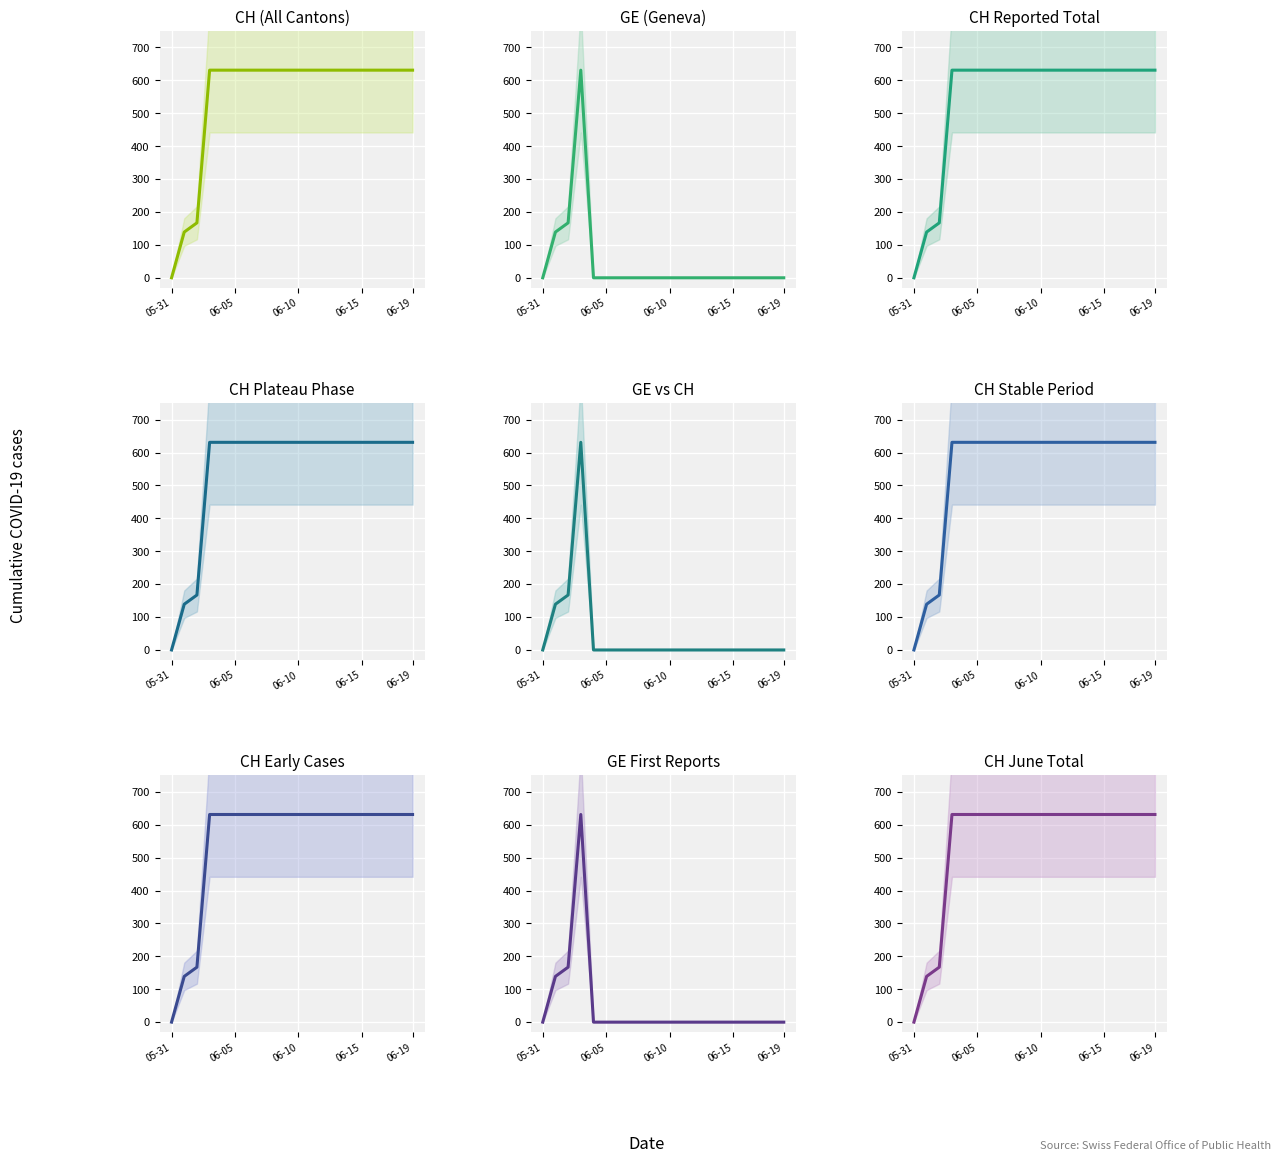

What is the difference between the maximum and minimum values in the CH series?

631